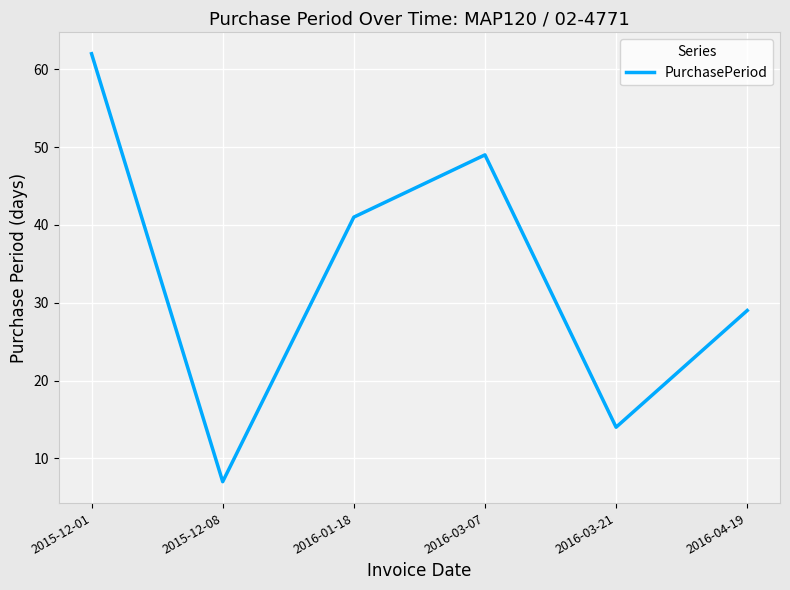

What is the difference between the values at 2016-01-18 and 2015-12-08?

34